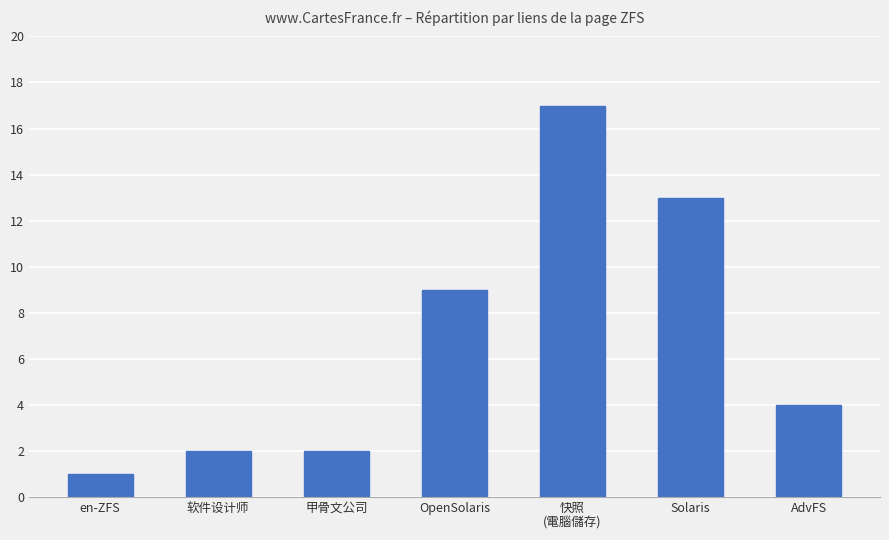

What is the sum of all values?

48